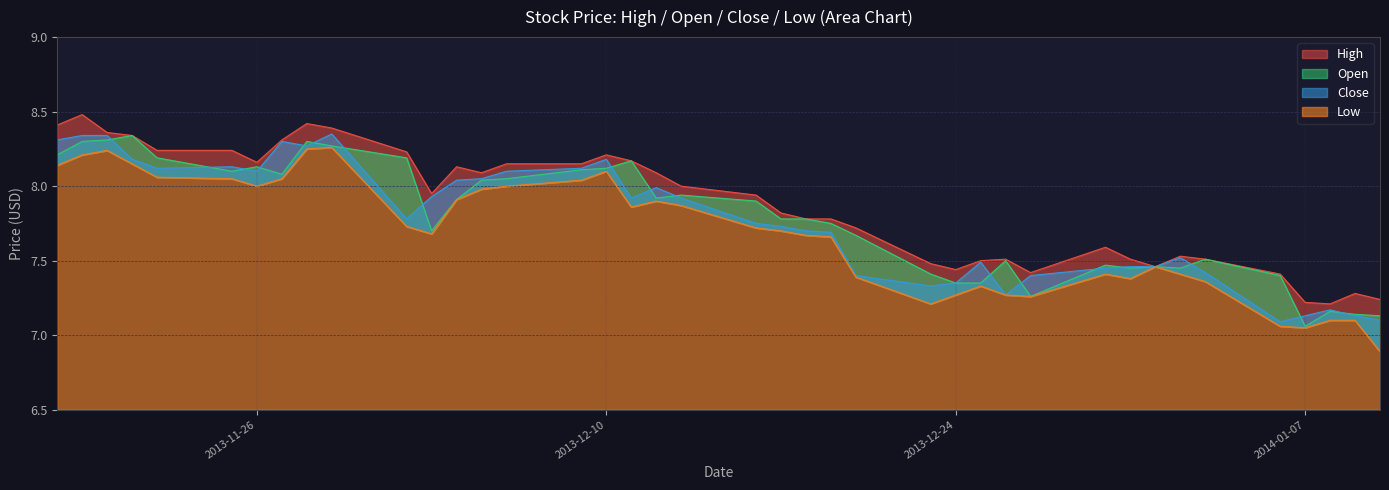

How many values in the Low series exceed 7?

39